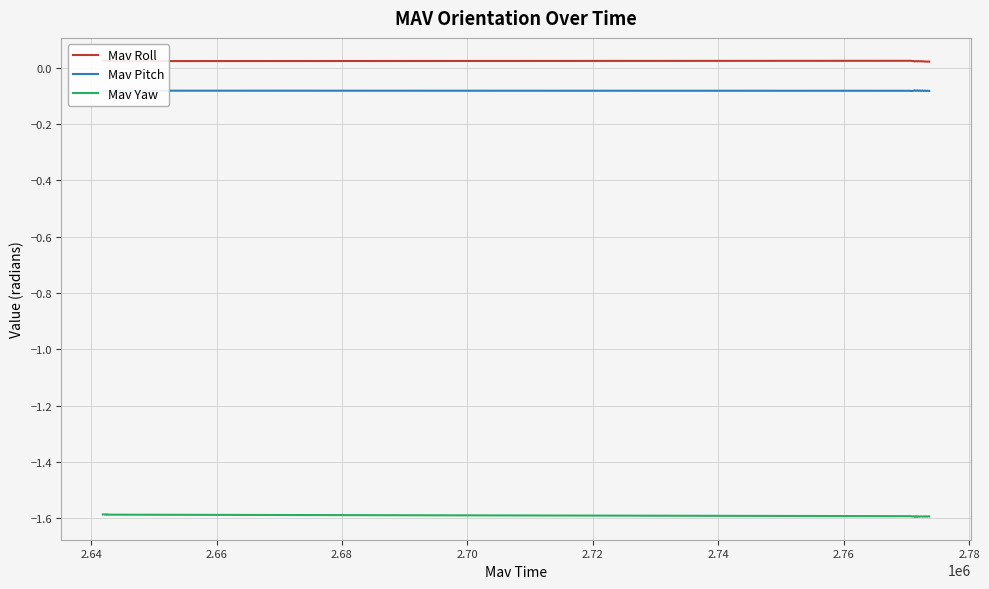

True or false: Mav Yaw and Mav Pitch intersect in this chart.

False